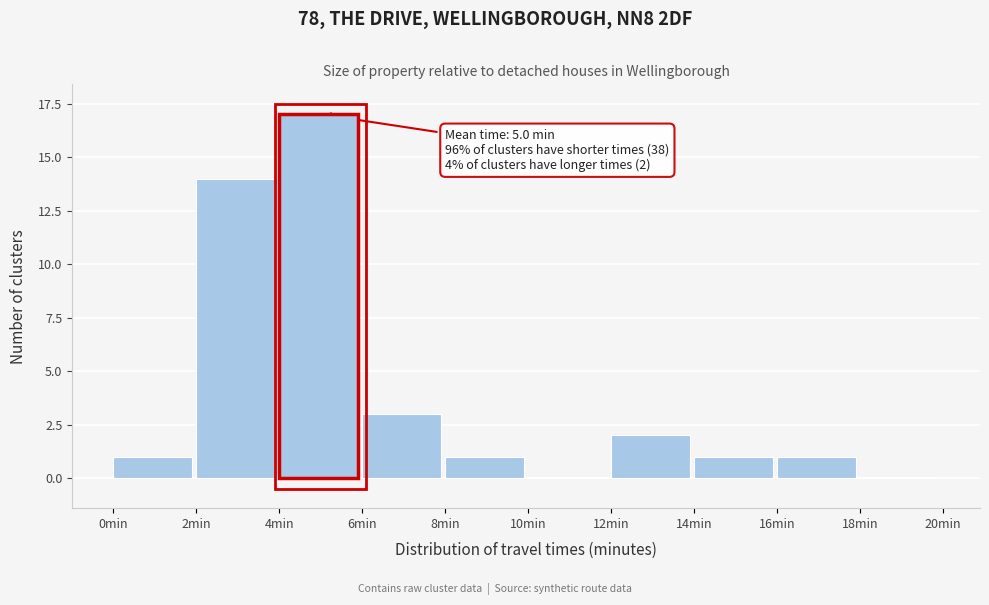

Over which range of the x-axis is the bar tallest?

4 to 6